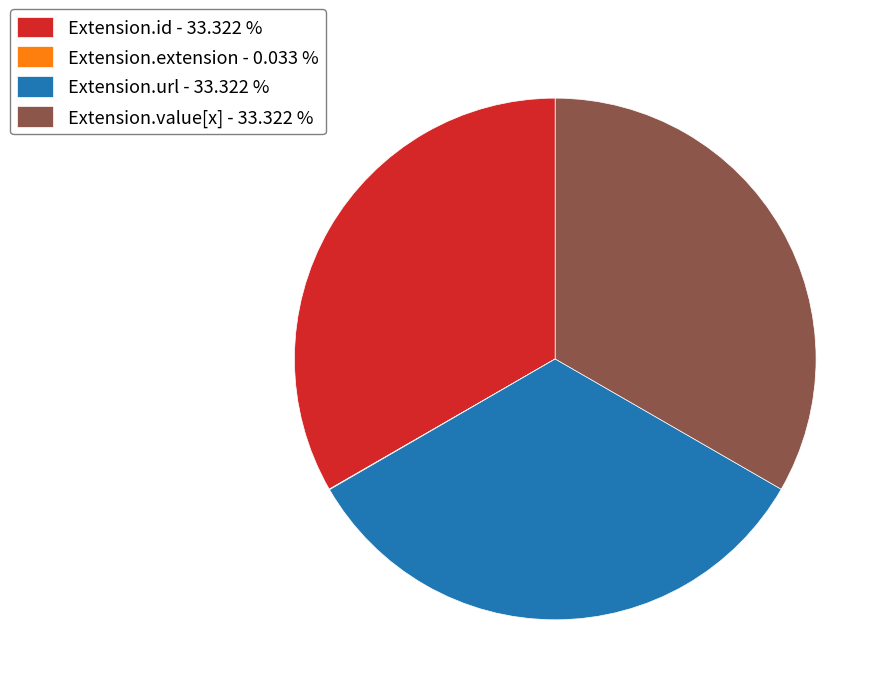

Combined, do Extension.id - 33.322 % and Extension.url - 33.322 % account for over 50%?

Yes